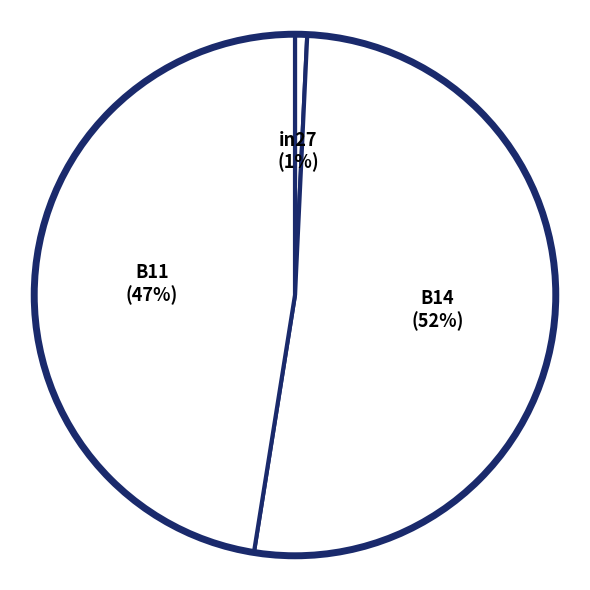

Rank the categories by value from highest to lowest.

B14, B11, in27